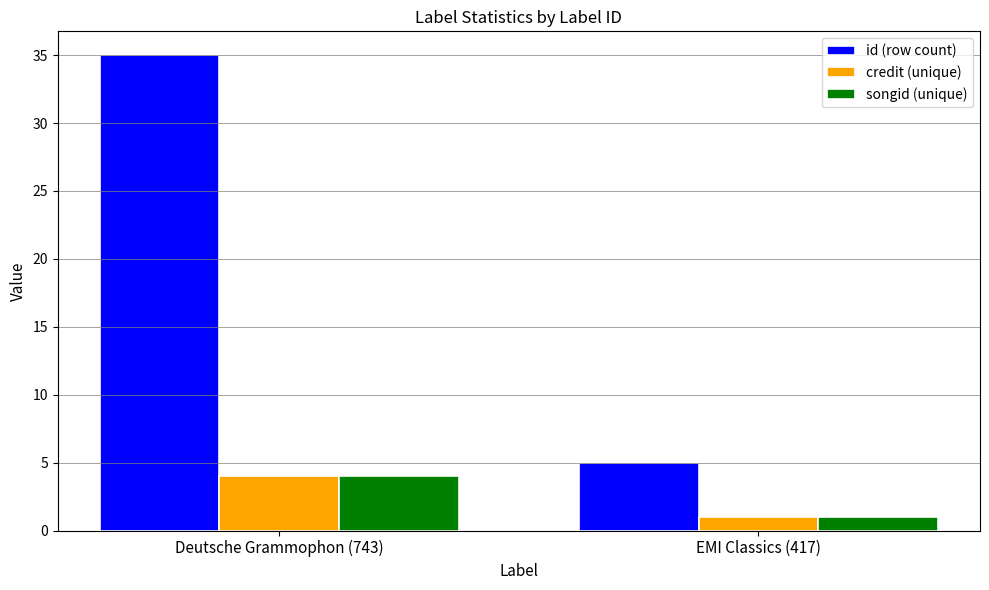

Reading left to right, what are all the values shown in this chart?

id (row count): Deutsche Grammophon (743)=35	EMI Classics (417)=5
credit (unique): Deutsche Grammophon (743)=4	EMI Classics (417)=1
songid (unique): Deutsche Grammophon (743)=4	EMI Classics (417)=1